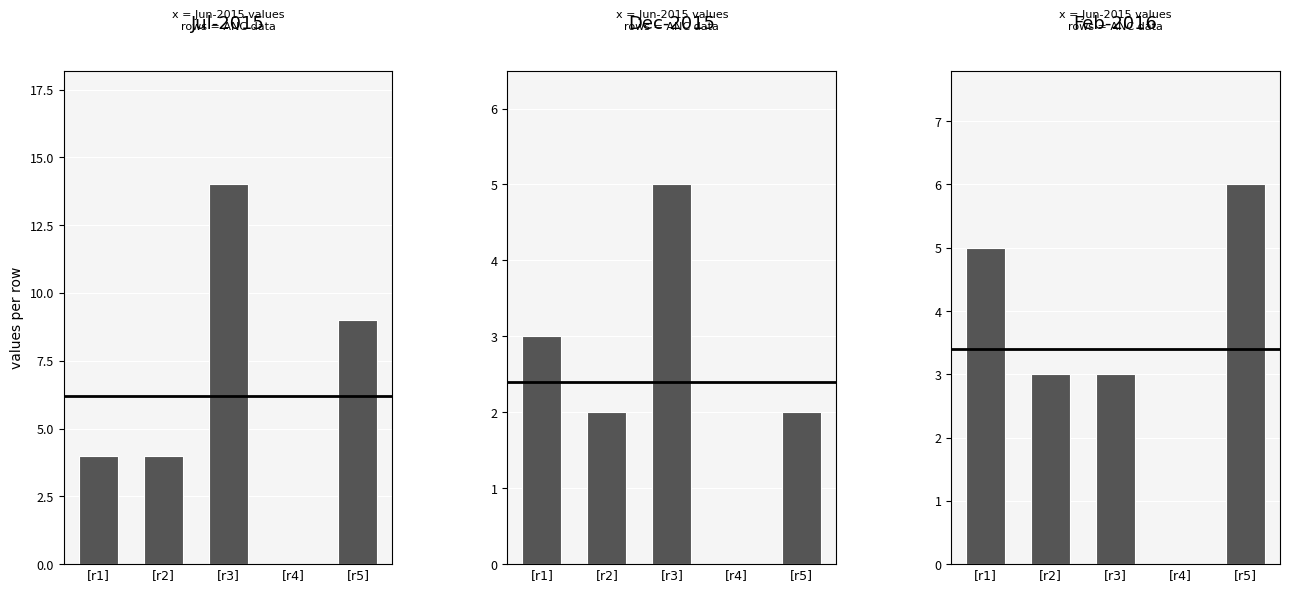

Is it true that Jul-2015 equals 5 at [r4]?

False